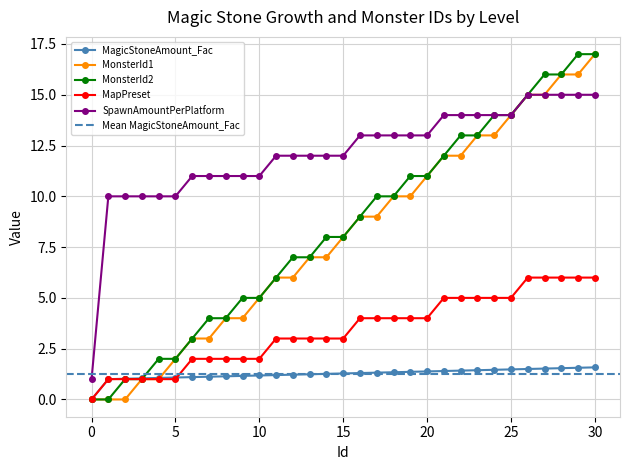

Which series ends up on top after the final intersection of MonsterId2 and MagicStoneAmount_Fac?

MonsterId2